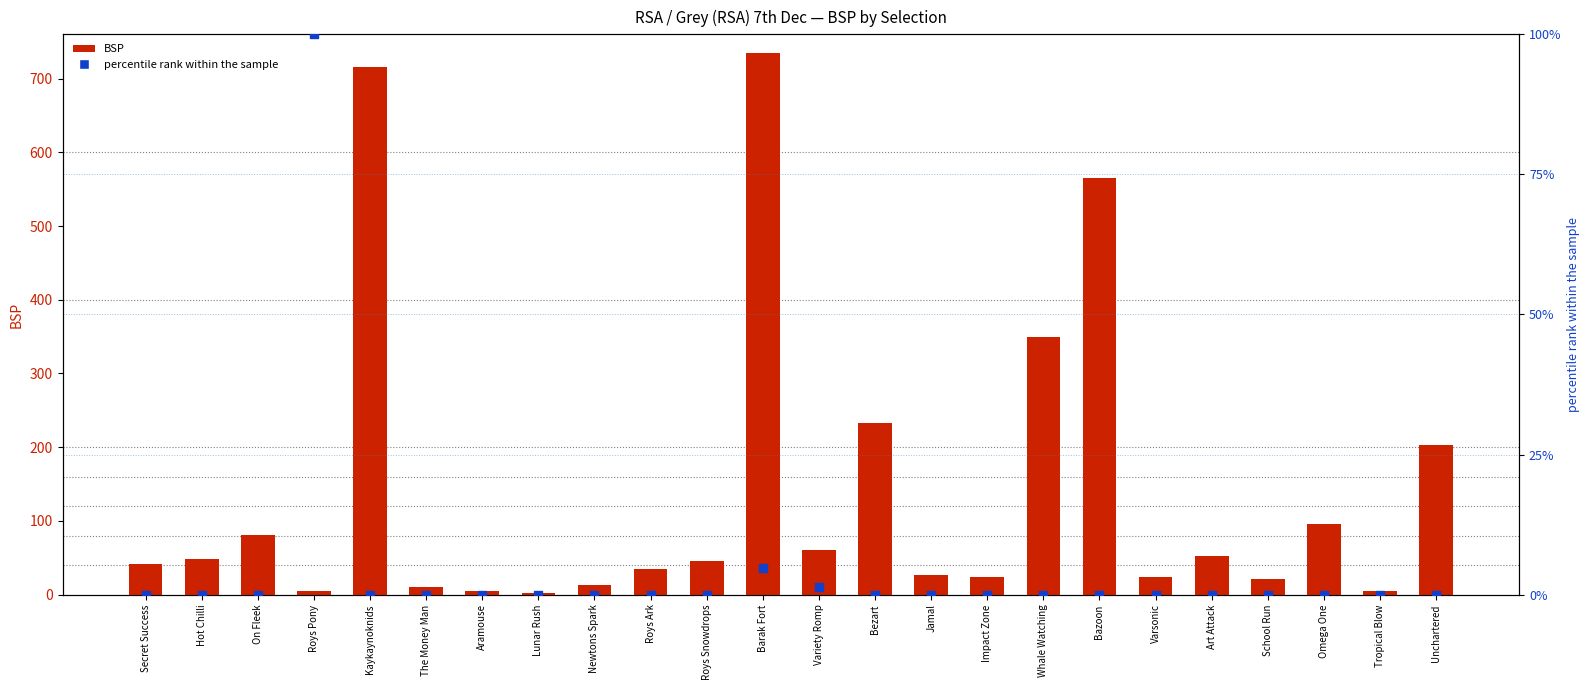

Which series has the largest total across all categories?

BSP